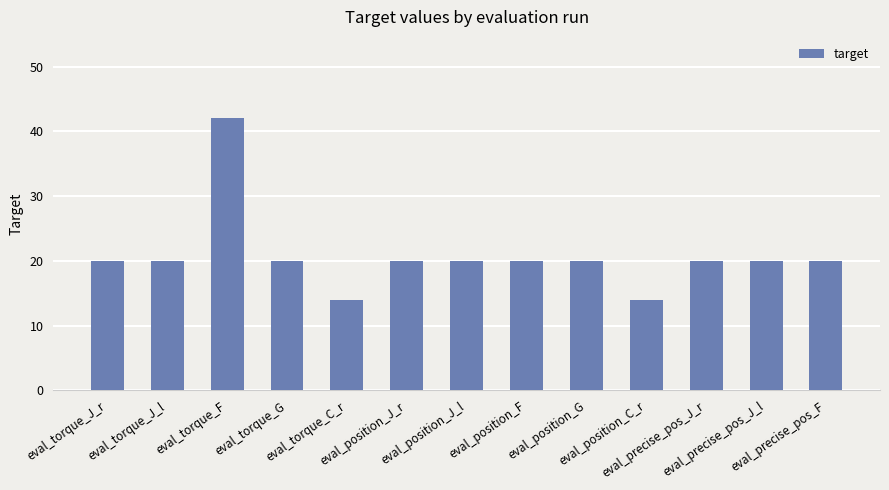

Does the chart contain stacked bars?

No